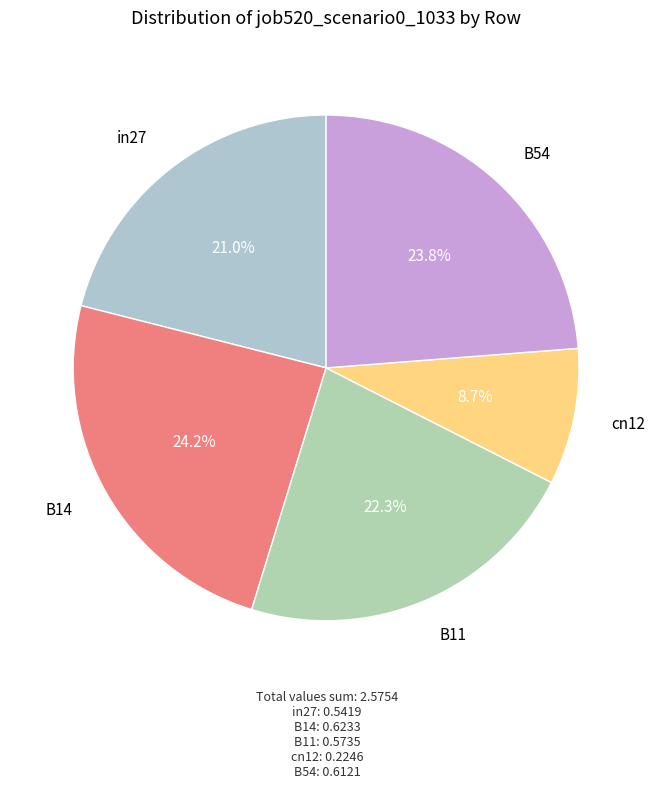

Rank the categories by value from lowest to highest.

cn12, in27, B11, B54, B14